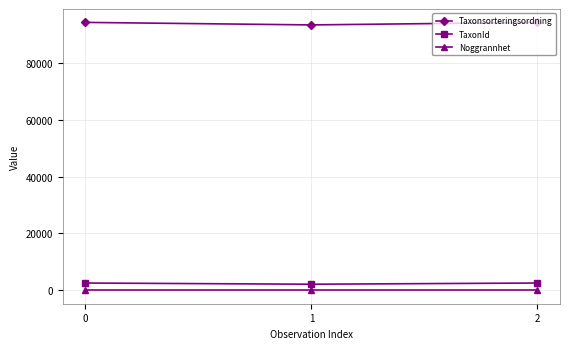

Does the chart have visible grid lines?

Yes